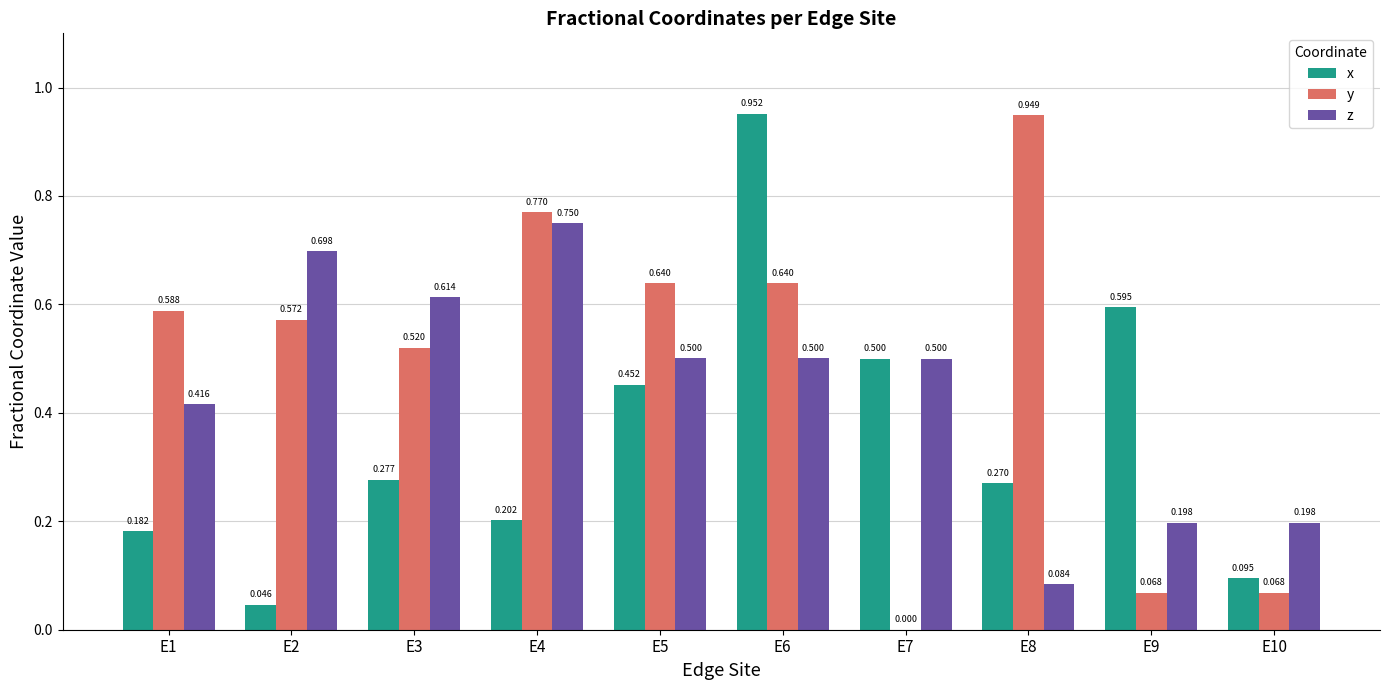

Is the value of z at E9 greater than the value of y at E10?

Yes